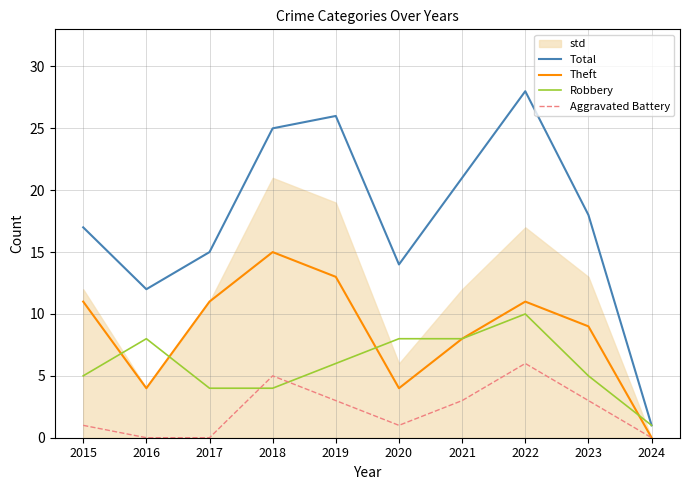

What is the value of the Total point at the 7th from the left?

21